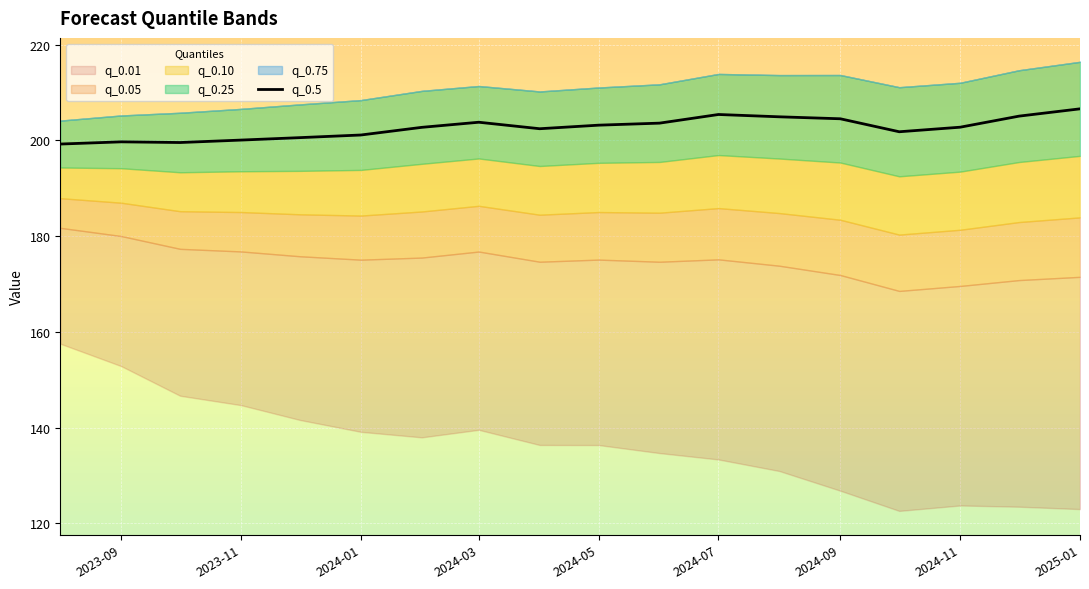

Reading right to left, list all the values displayed in this chart.

206.6	205.1	202.8	201.8	204.5	204.9	205.4	203.6	203.2	202.4	203.8	202.7	201.1	200.6	200.1	199.6	199.7	199.2